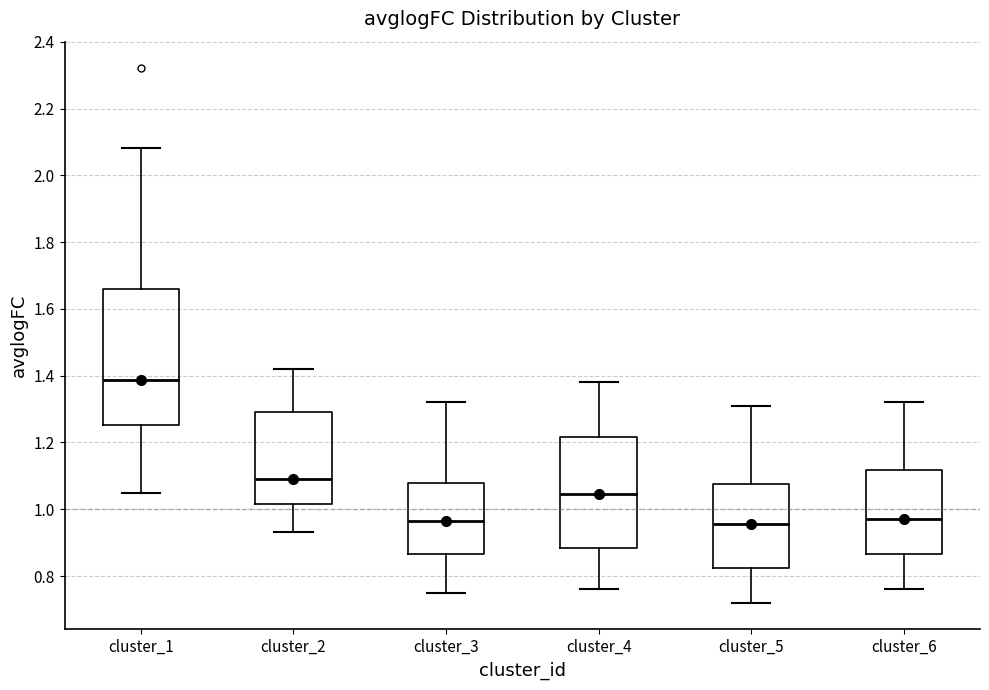

Where is the upper edge of the box for cluster_6 on the y-axis? The values are not printed on the chart, so give them approximately, as read against the axis.

1.12